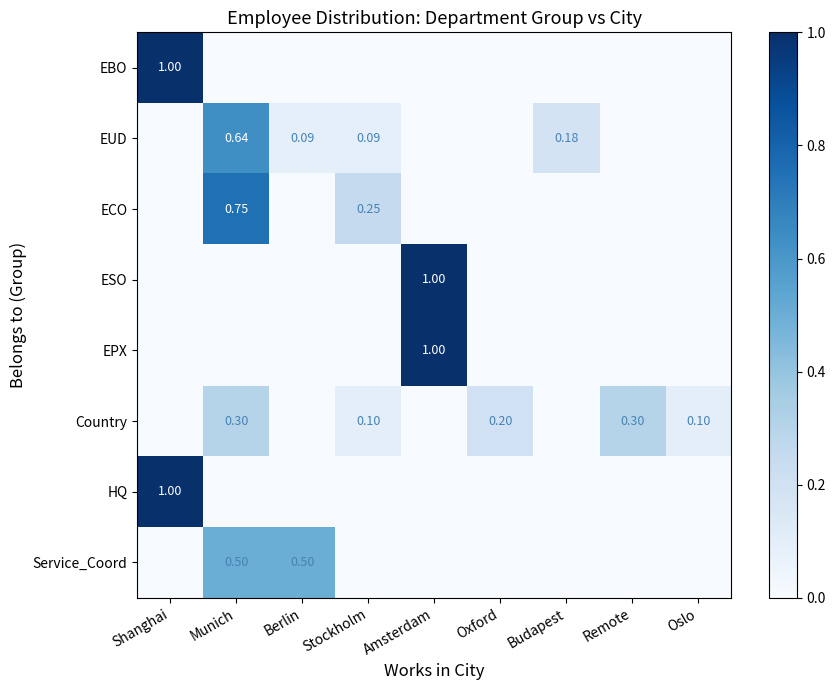

List the labels in order of HQ value, smallest first.

Munich, Berlin, Stockholm, Amsterdam, Oxford, Budapest, Remote, Oslo, Shanghai